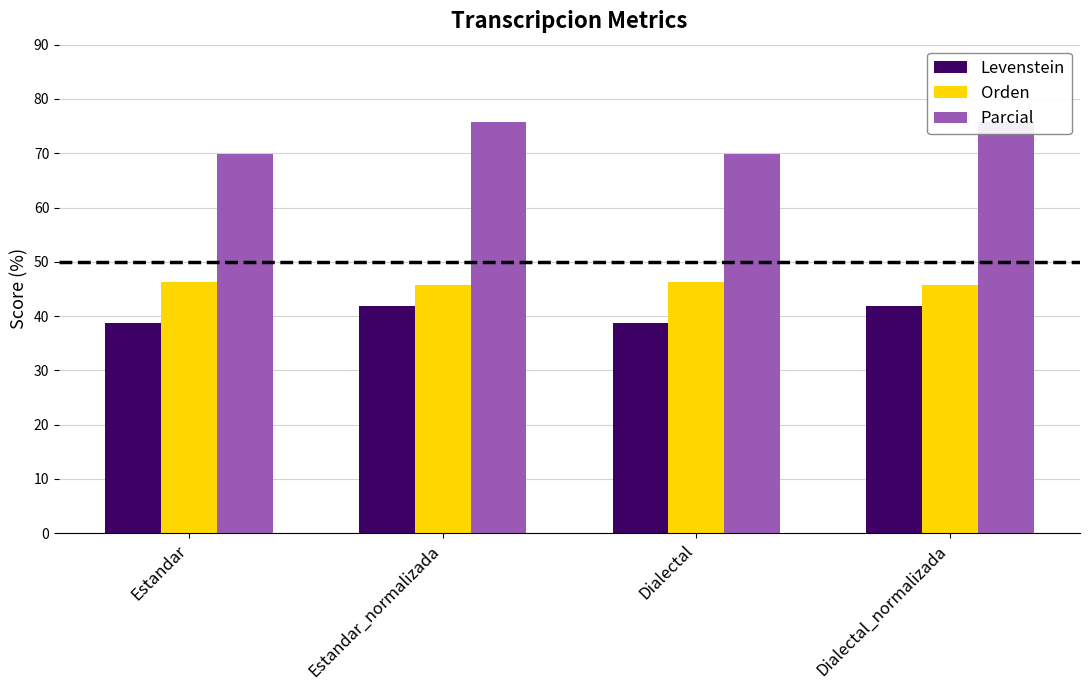

What is the difference between the maximum and minimum values in the Parcial series?

6.0